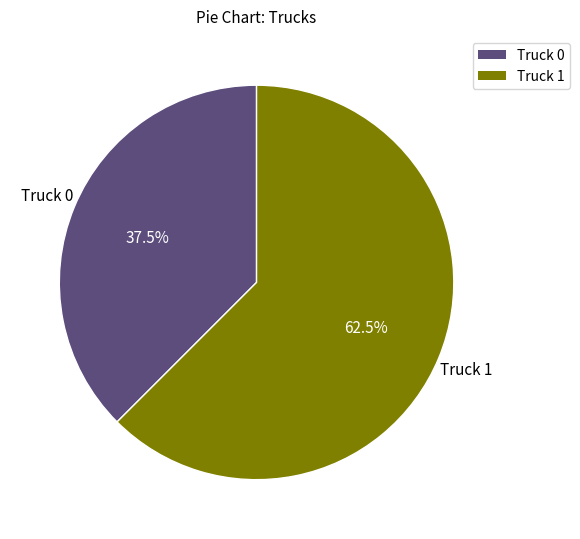

What is the ratio of the value at Truck 0 to the value at Truck 1?

0.6